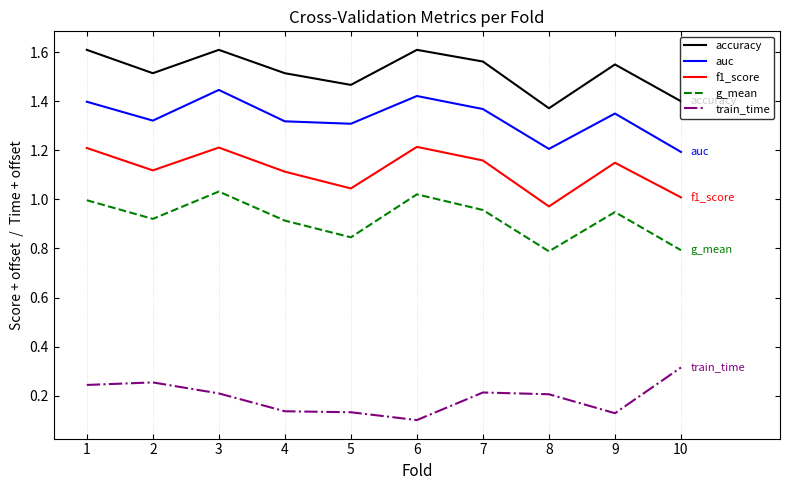

True or false: train_time has more than 1 interior local peaks.

True